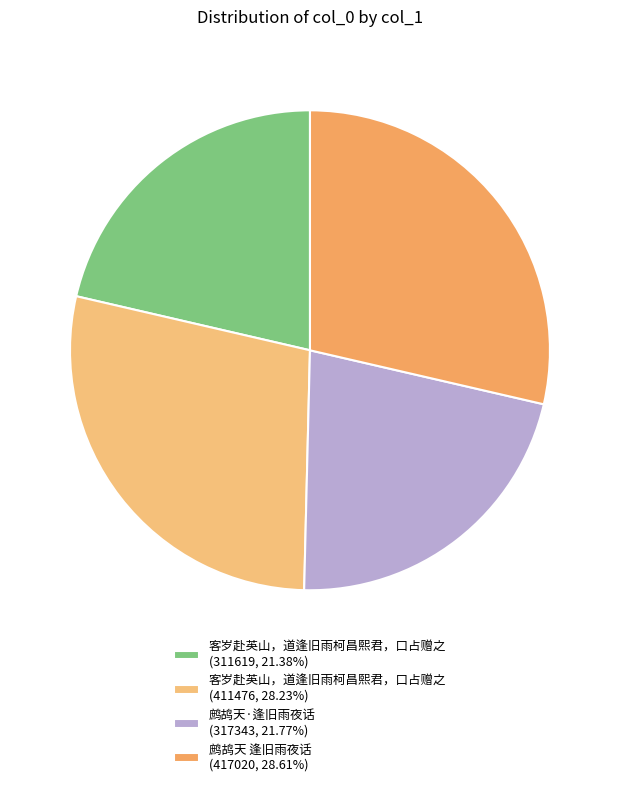

Rank the categories by value from lowest to highest.

客岁赴英山，道逢旧雨柯昌熙君，口占赠之 (311619), 鹧鸪天·逢旧雨夜话 (317343), 客岁赴英山，道逢旧雨柯昌熙君，口占赠之 (411476), 鹧鸪天 逢旧雨夜话 (417020)